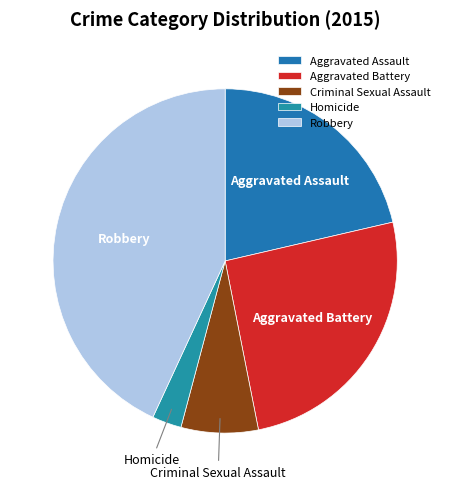

Which category has the smallest portion of the pie?

Homicide